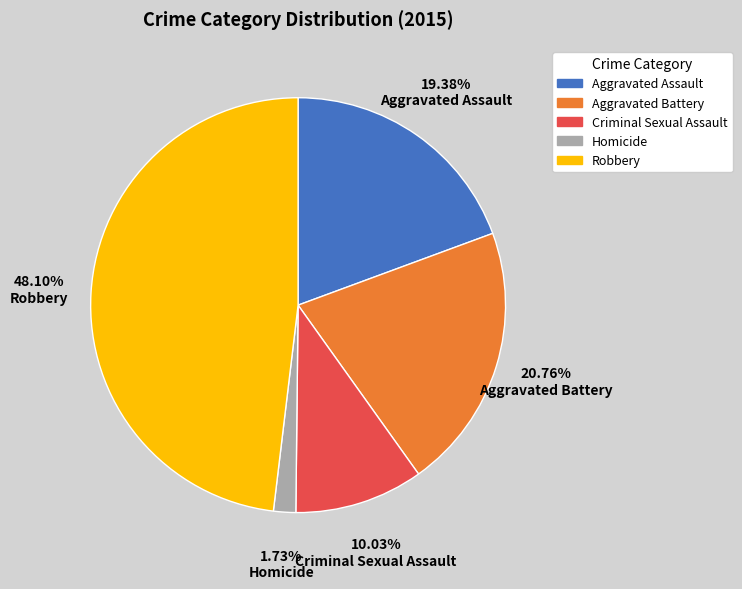

How many segments does this pie chart have?

5